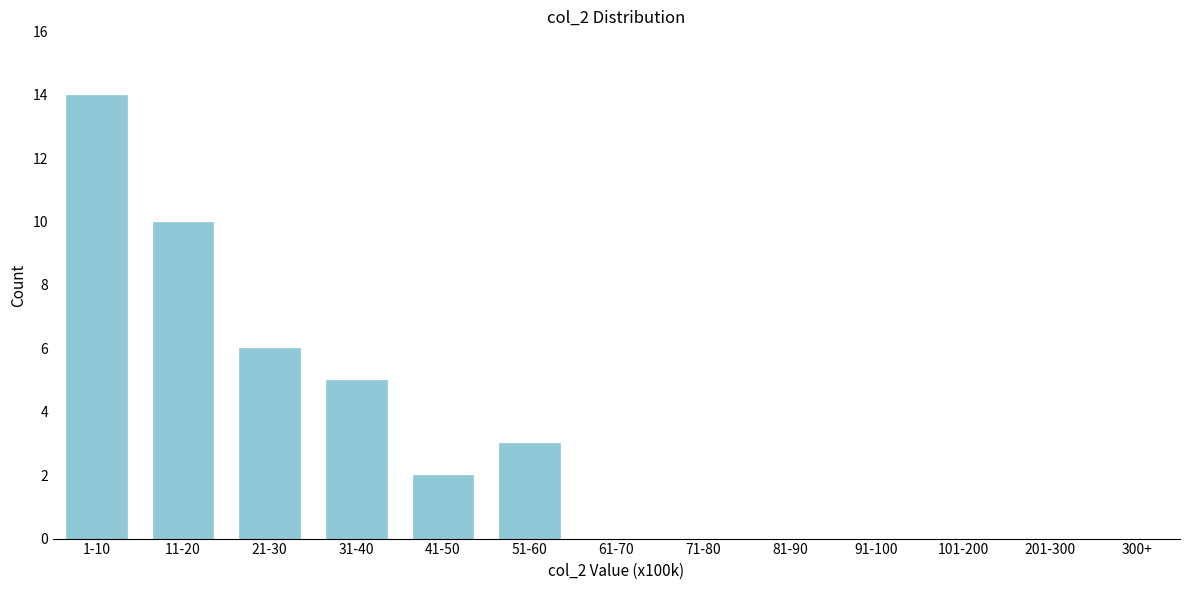

Reading left to right, extract all data points from this chart.

1-10=14	11-20=10	21-30=6	31-40=5	41-50=2	51-60=3	61-70=0	71-80=0	81-90=0	91-100=0	101-200=0	201-300=0	300+=0